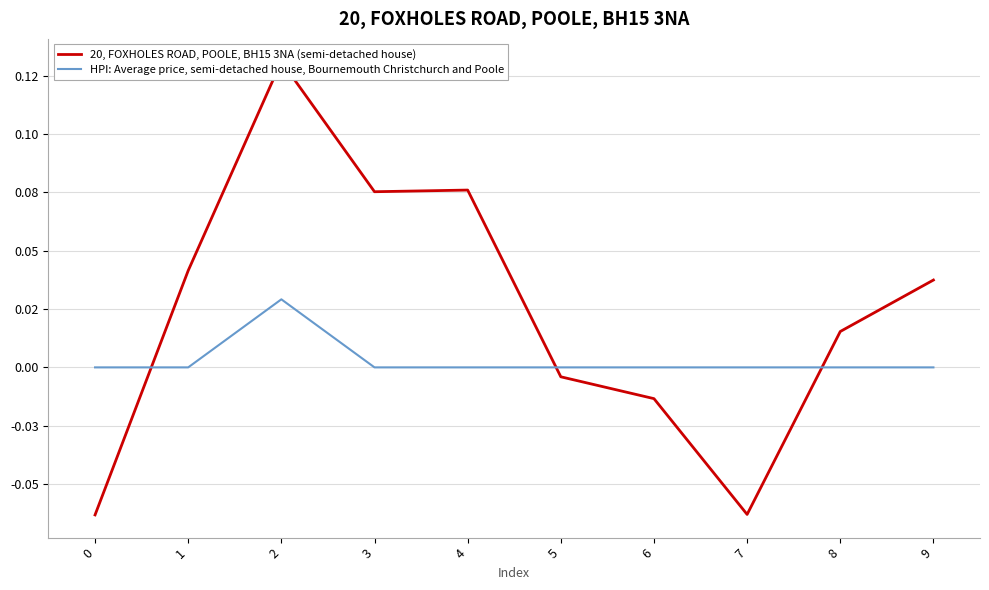

The value of 20, FOXHOLES ROAD, POOLE, BH15 3NA (semi-detached house) at 0 is -0.1. True or false?

False